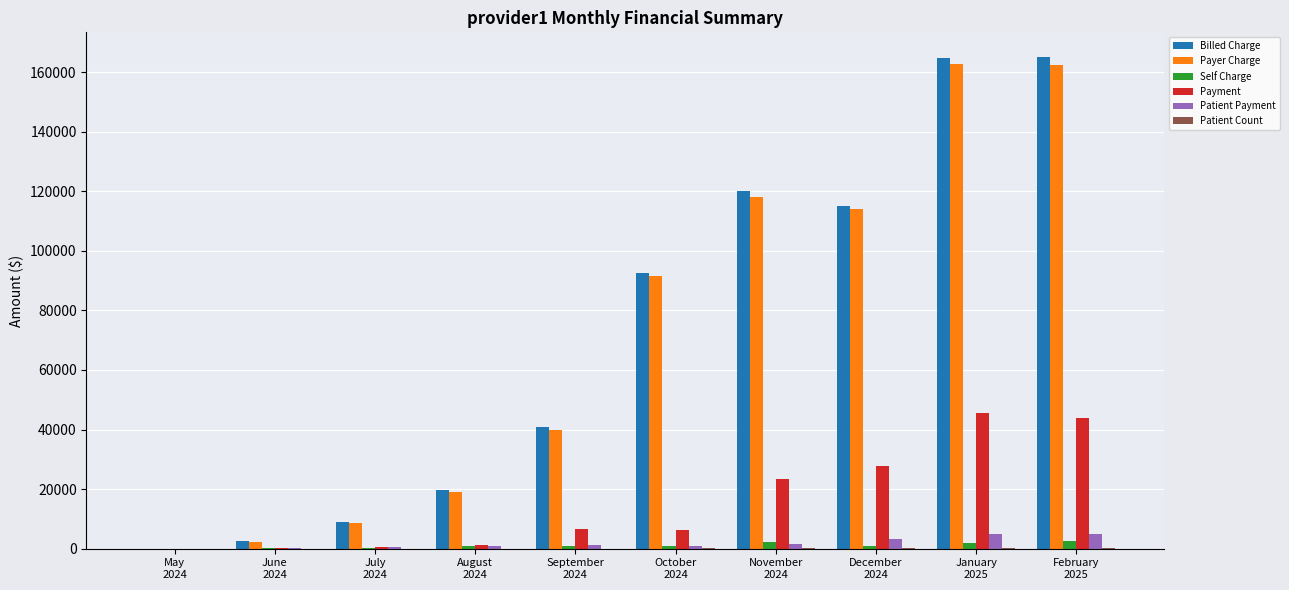

Between August
2024 and January
2025, which is larger?

January
2025